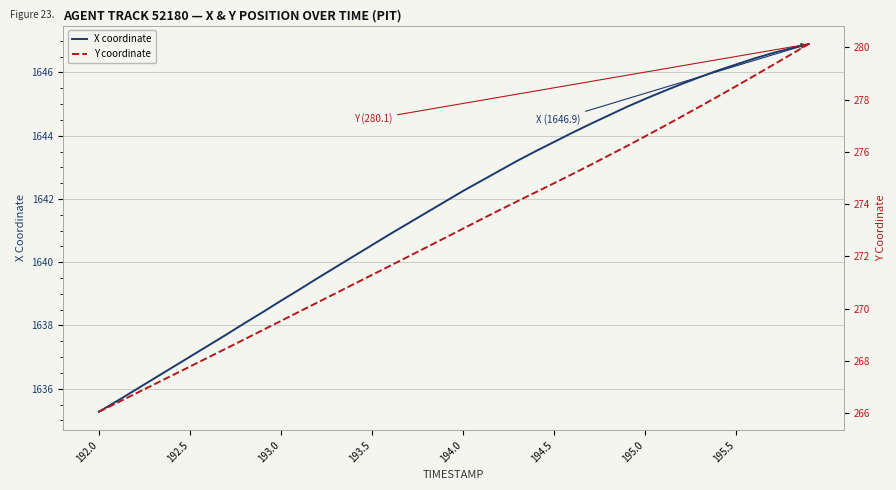

True or false: Y coordinate and X coordinate intersect in this chart.

False